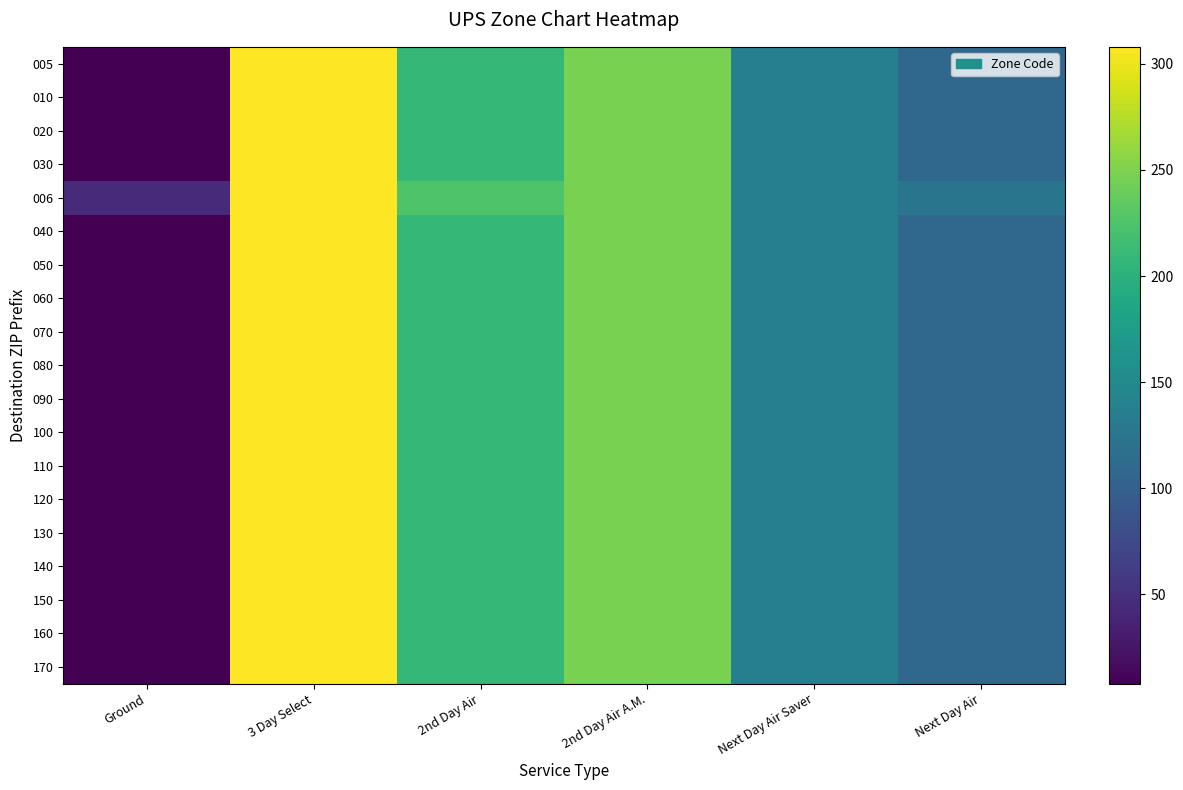

How many distinct data groups are displayed?

19